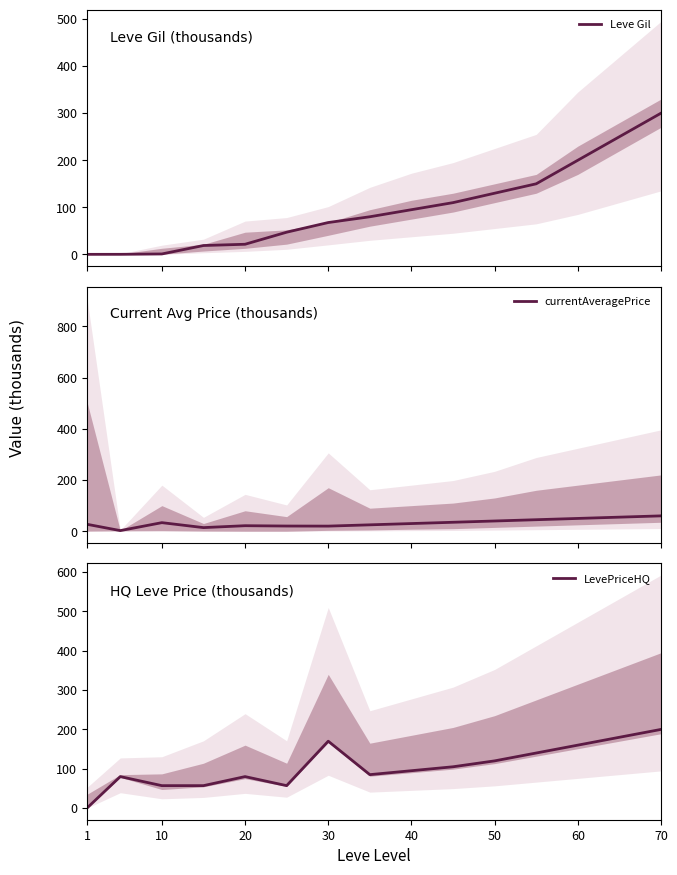

Is it true that LevePriceHQ equals 347.5 at 70?

False